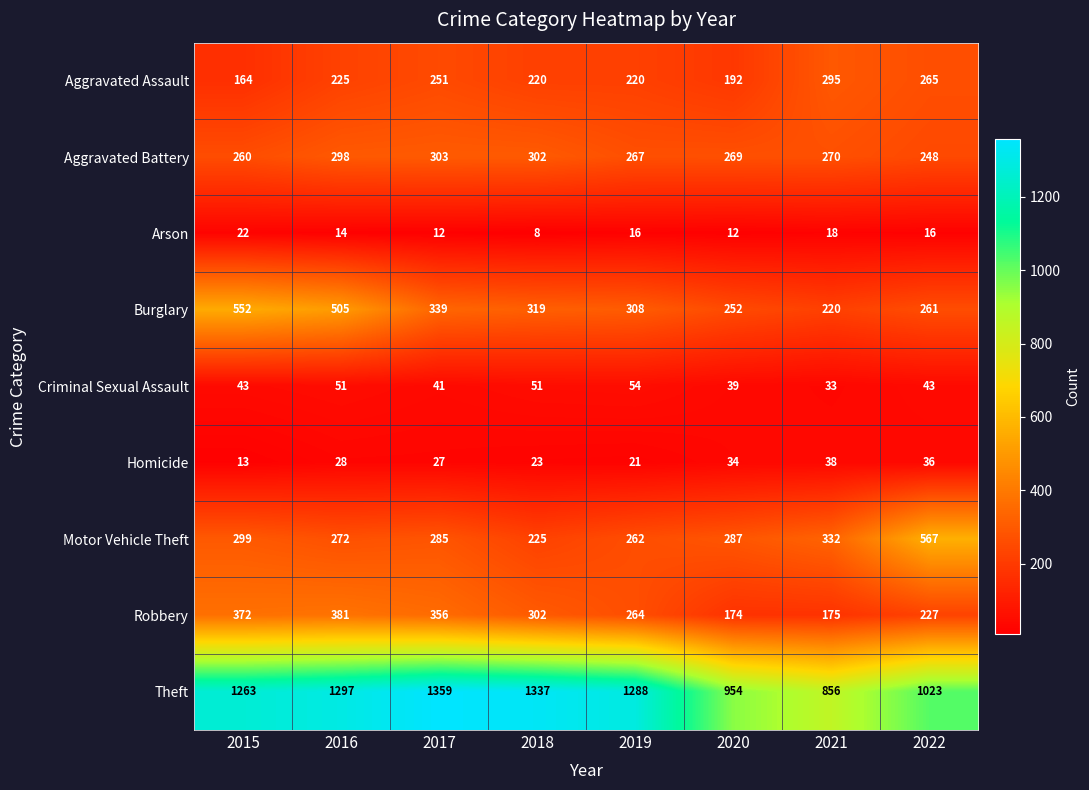

The value of Motor Vehicle Theft at 2016 is 427. True or false?

False